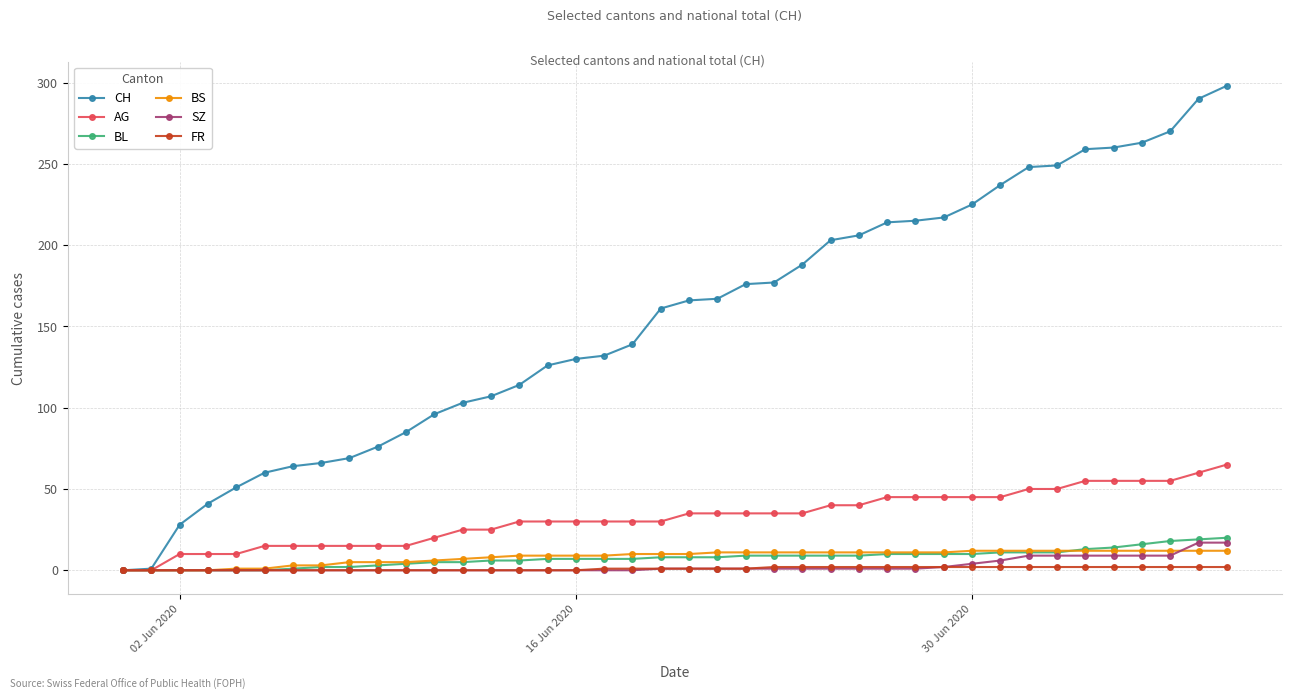

Which series has the widest spread of values?

CH